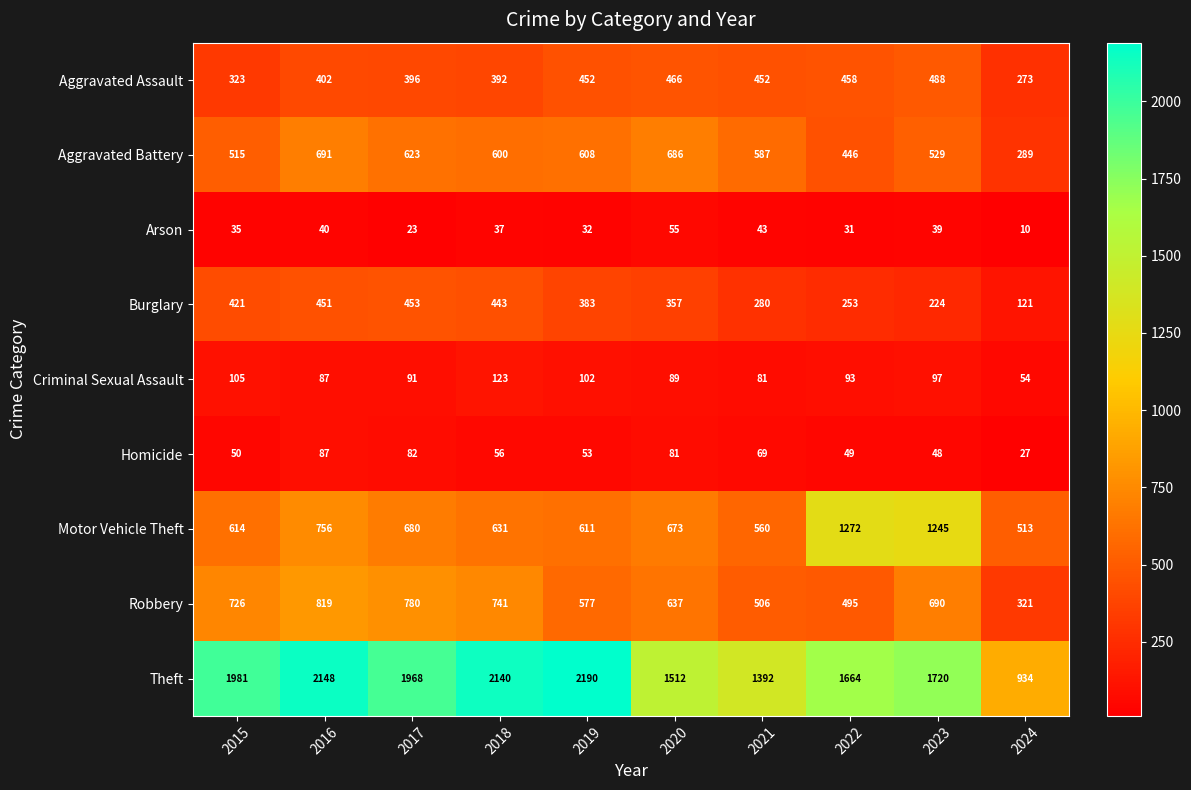

At how many categories does at least one series exceed 2155?

1